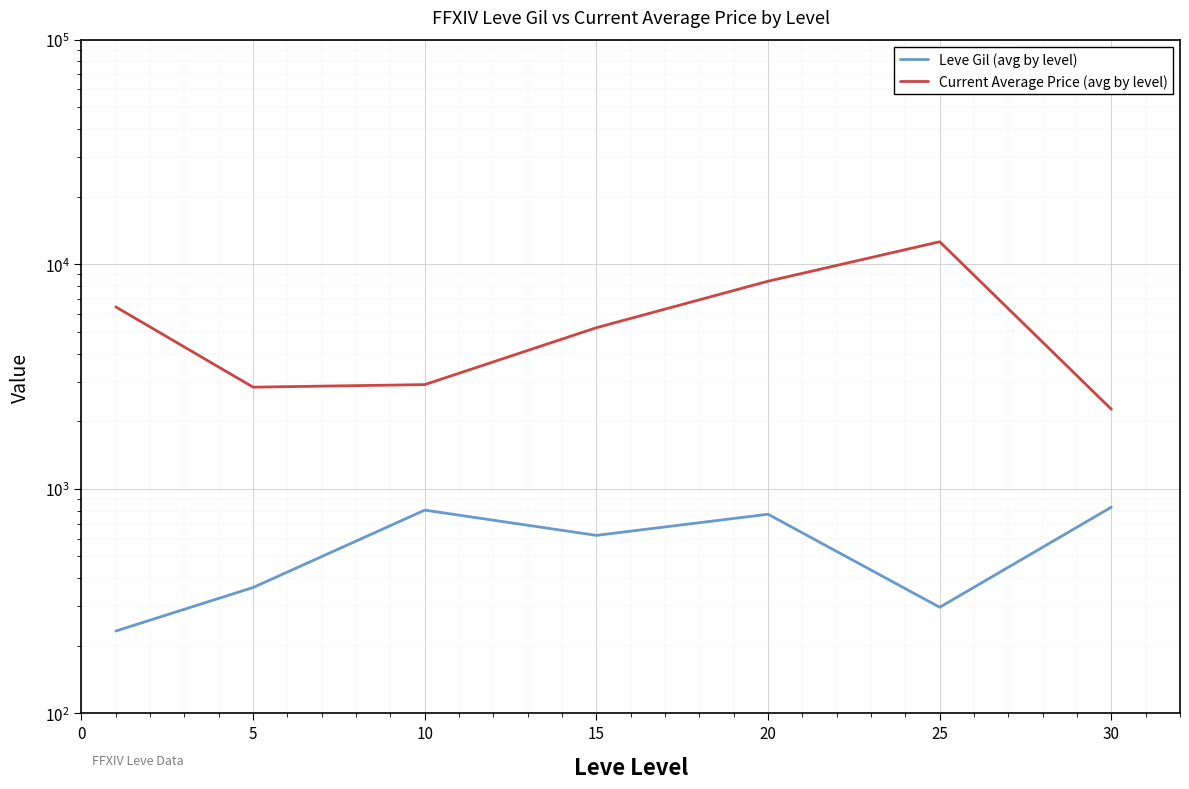

In Current Average Price (avg by level), how many points are lower than both neighbors (excluding endpoints)?

1